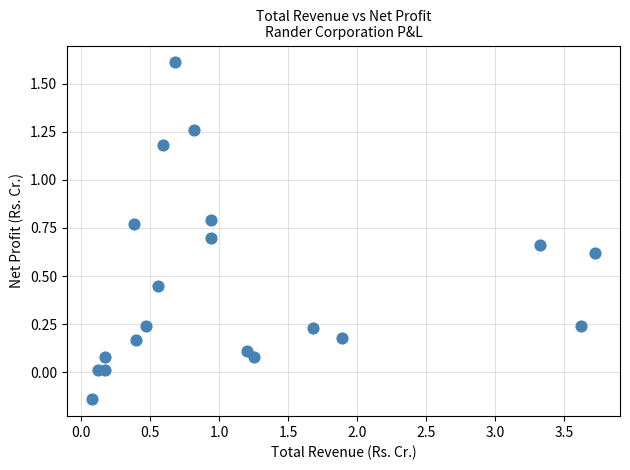

What is the range of X values (max minus min)?

3.6